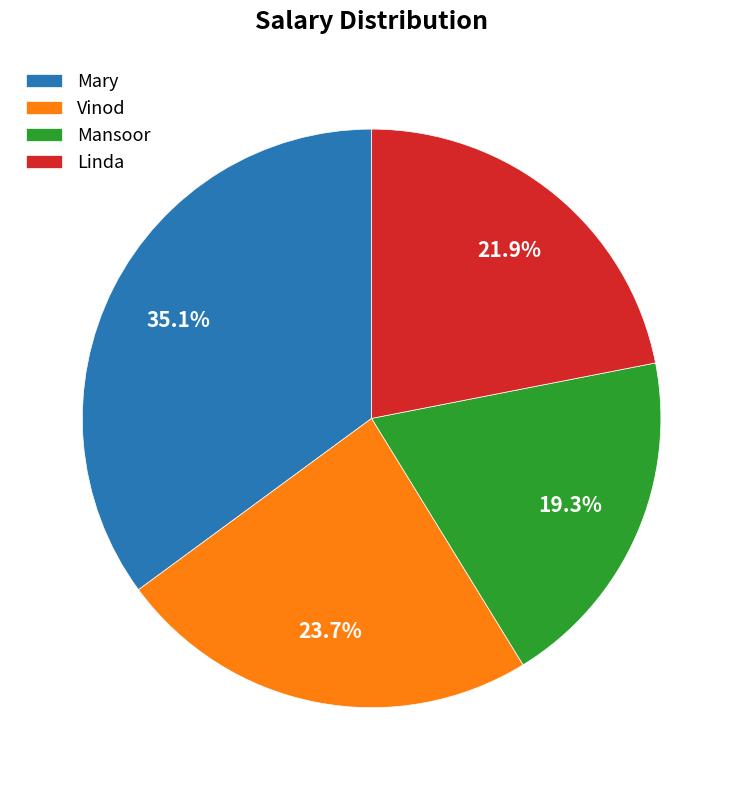

What percentage is the Vinod slice, to the nearest percent?

24%